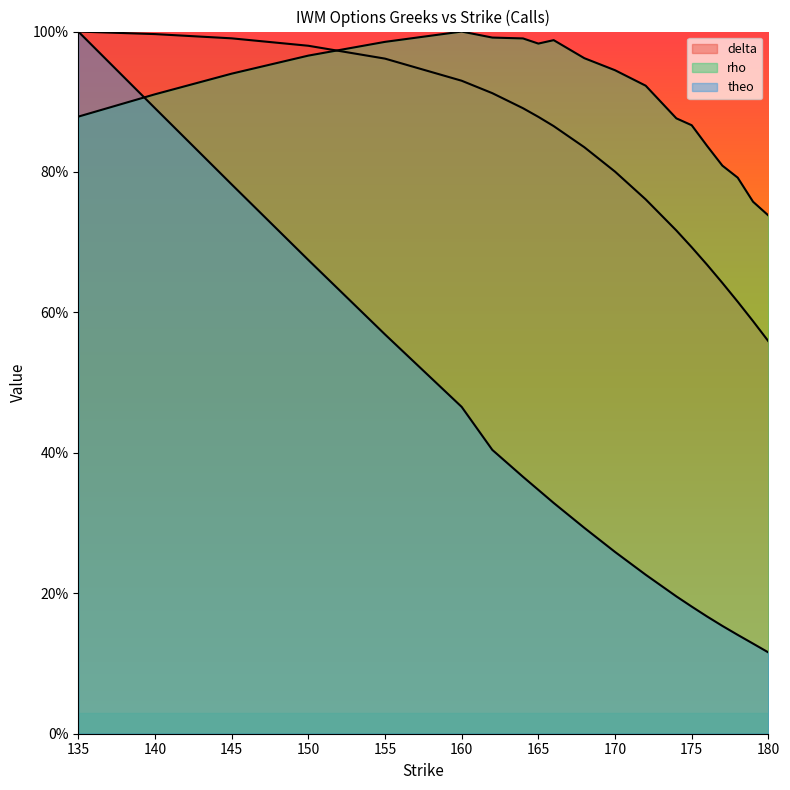

Which category has the lowest value in the rho series?

180